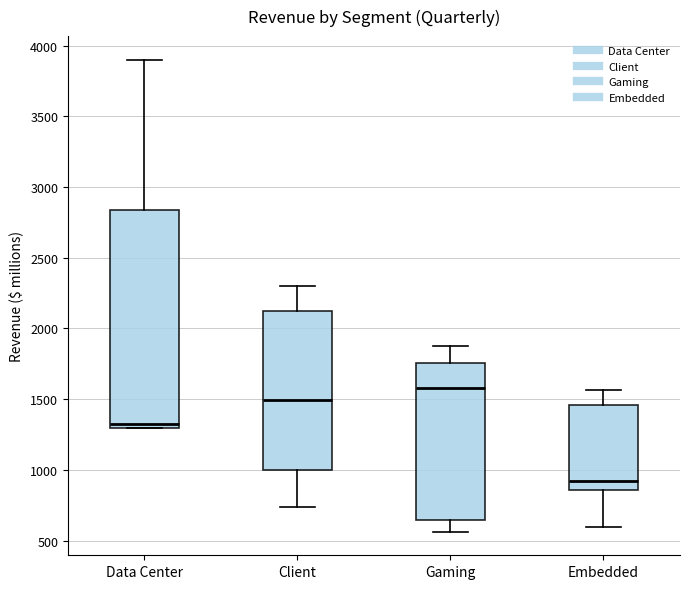

Where does the lower whisker of the box for Gaming end on the y-axis? The values are not printed on the chart, so give them approximately, as read against the axis.

550